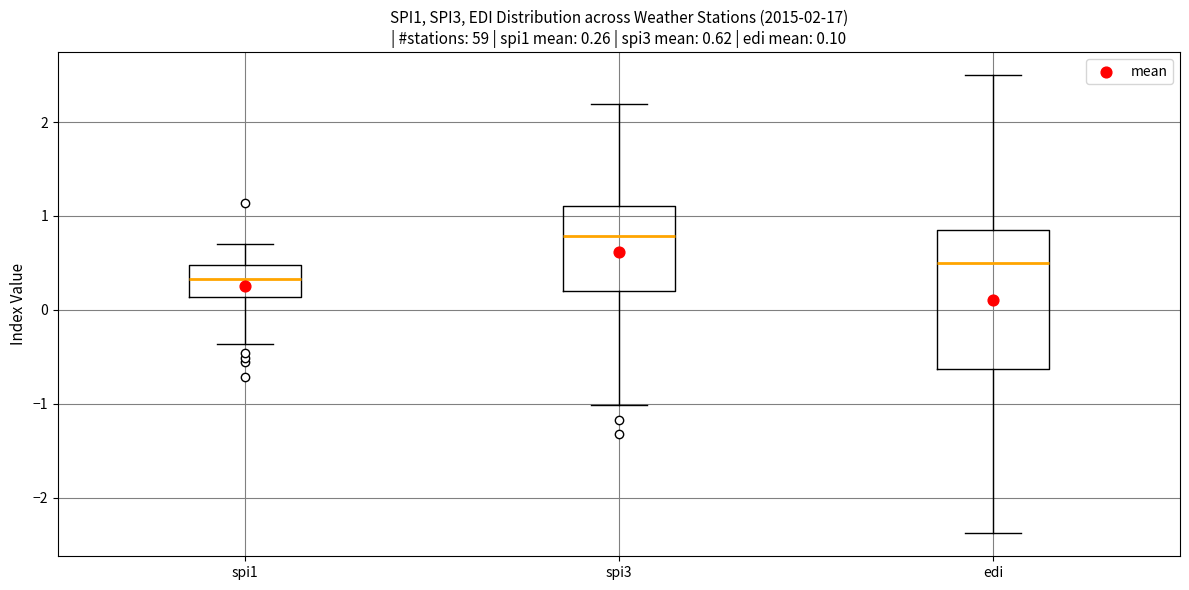

Which box has the highest median line?

spi3